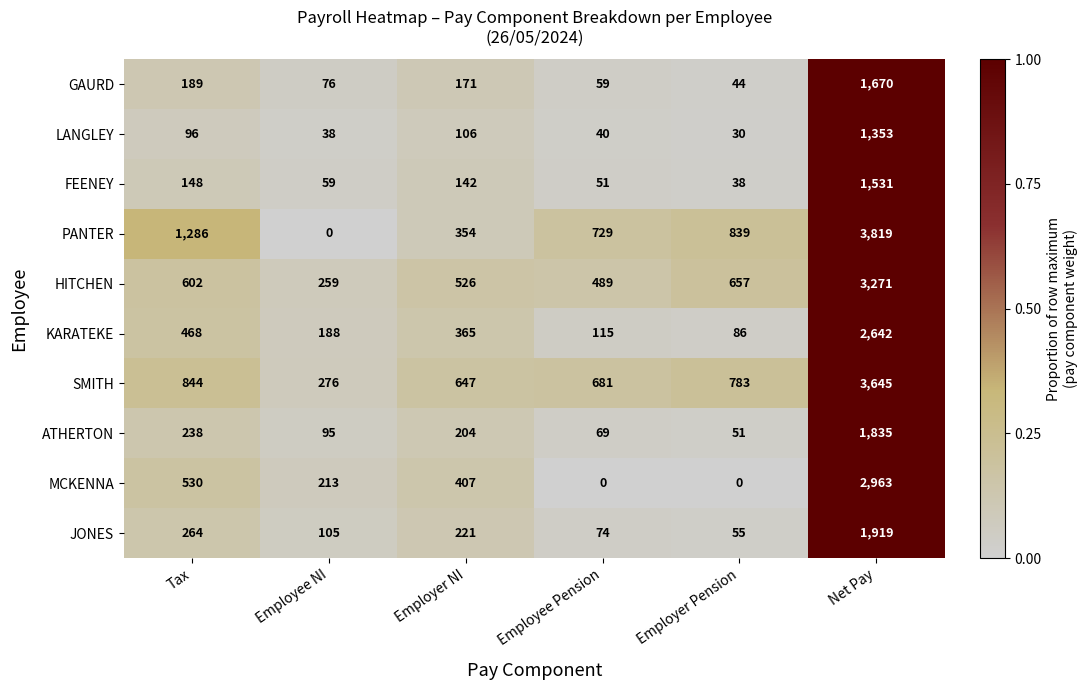

Which series has the widest spread of values?

PANTER